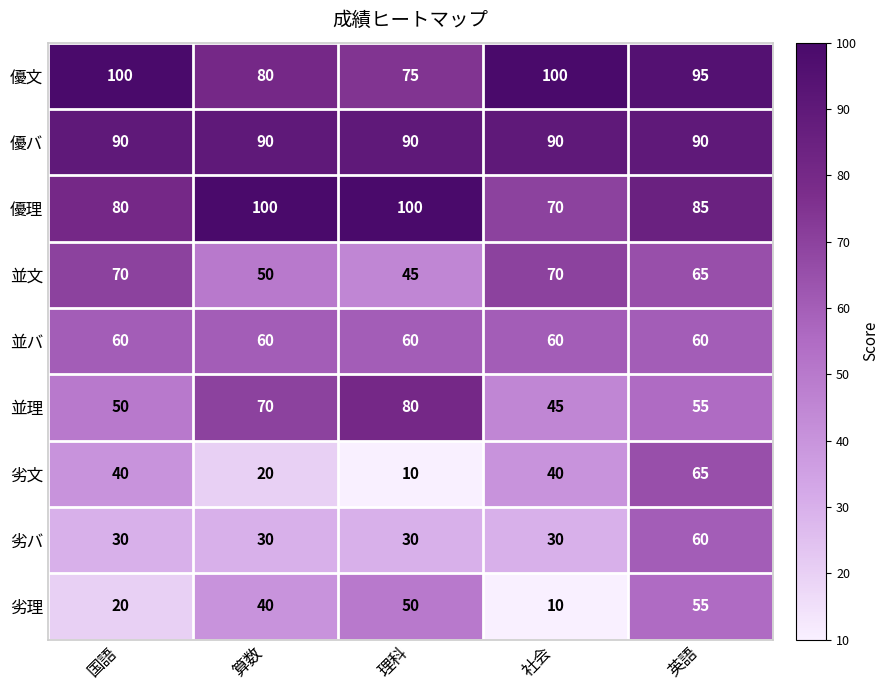

What is the difference between the second highest and second lowest values in the 並文 series?

20